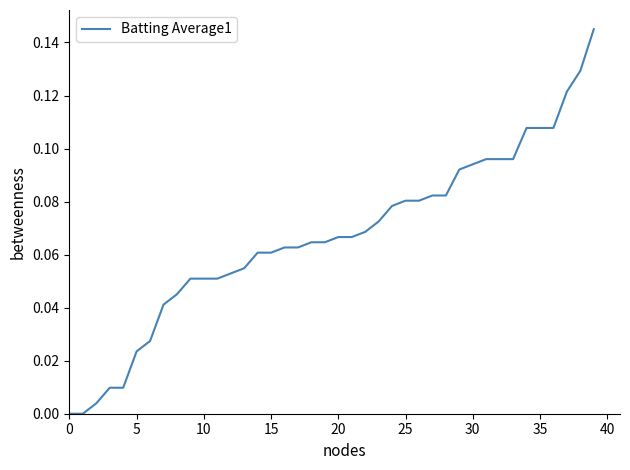

Is this an area chart (filled region under the line)?

No